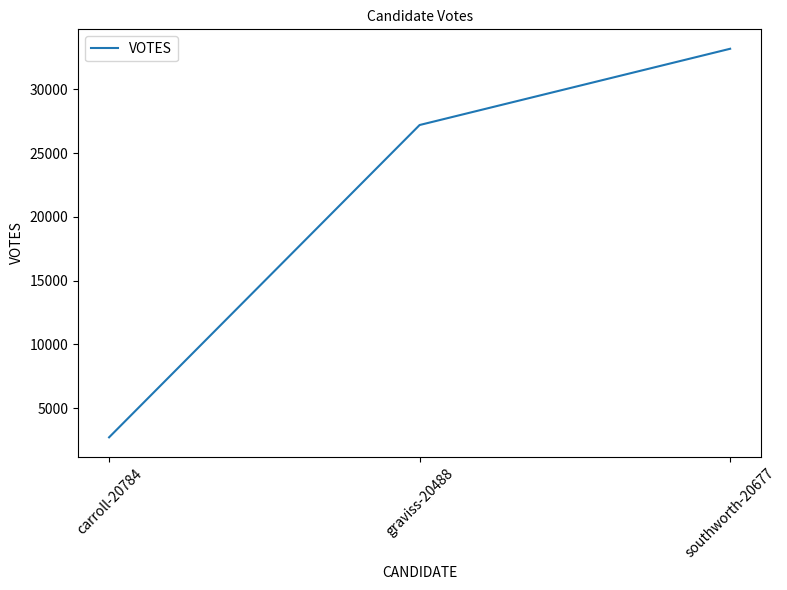

How many values are below 27201?

1